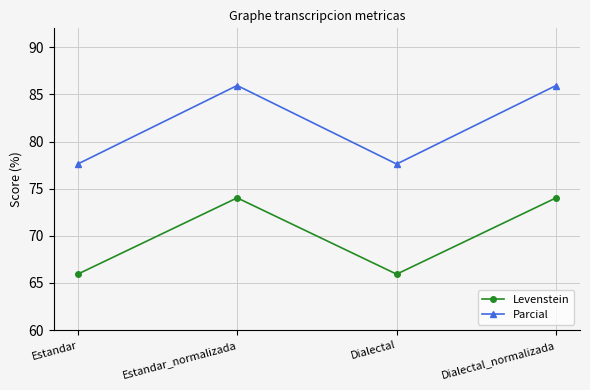

What is the spread (max minus min) of values at Dialectal_normalizada?

11.9